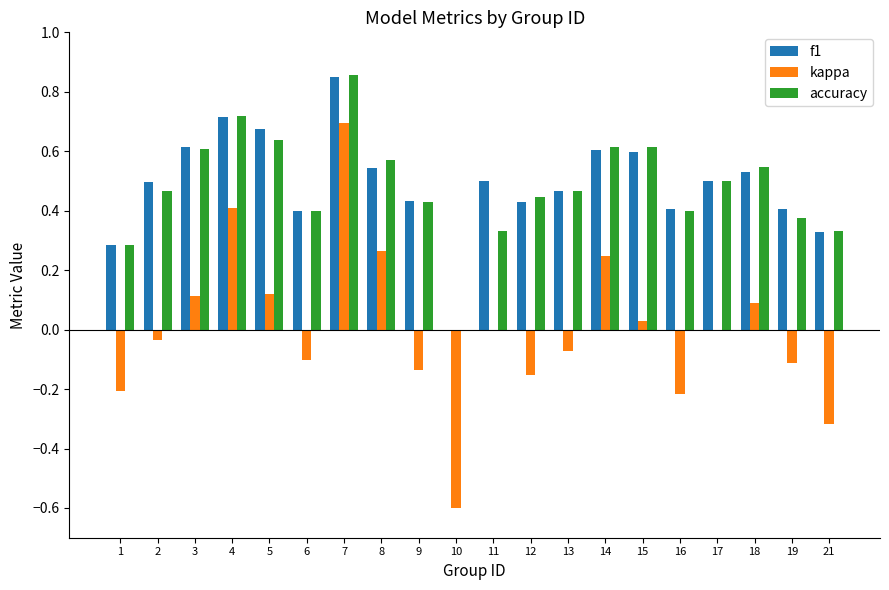

Which category has the highest value in the f1 series?

7